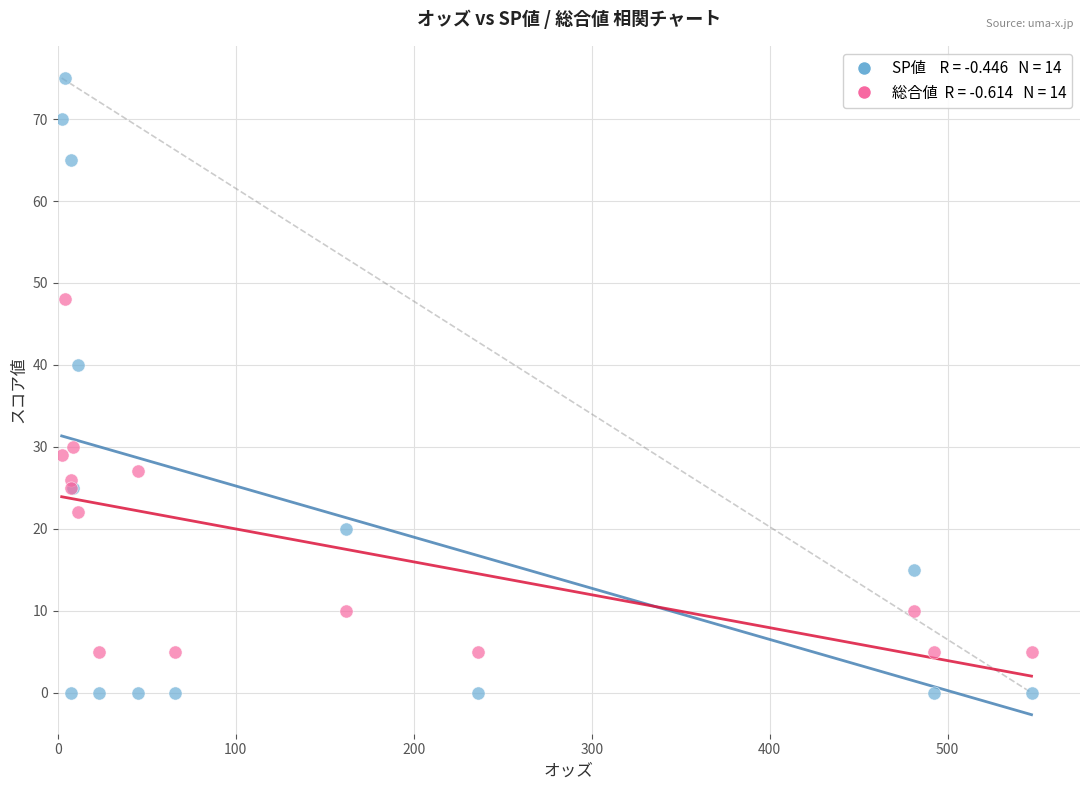

Across all series, what Y value is closest to 37?

40